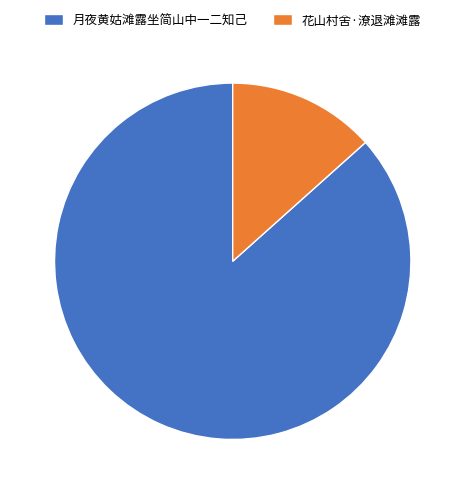

Rank the categories by value from highest to lowest.

月夜黄姑滩露坐简山中一二知己, 花山村舍·潦退滩滩露